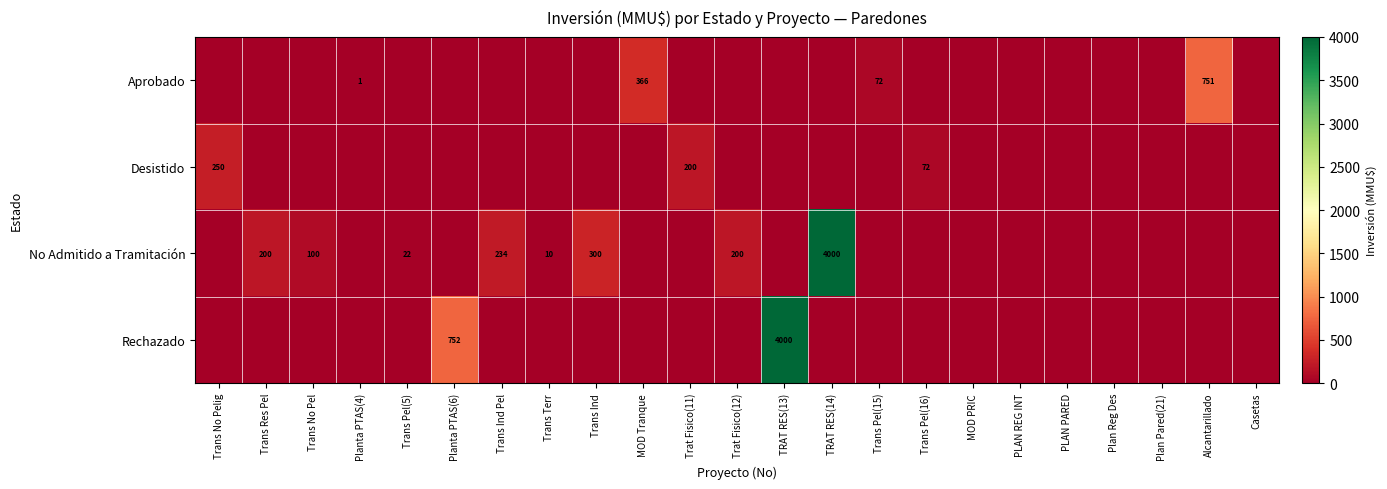

The value of No Admitido a Tramitación at Trat Fisico(12) is 88. True or false?

False